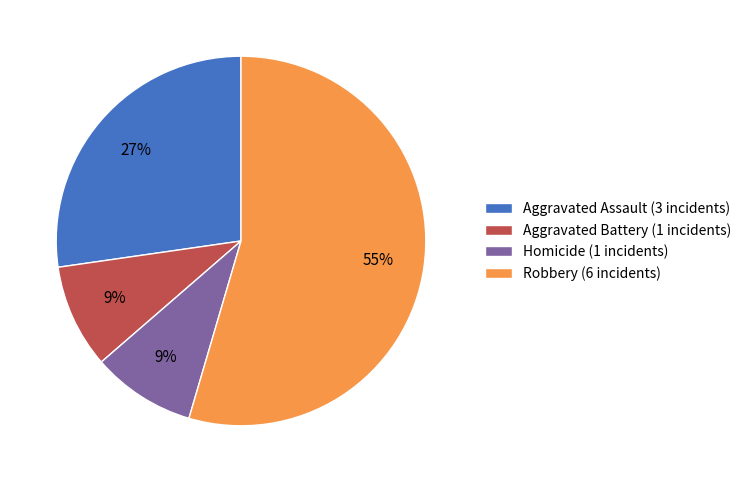

The Aggravated Battery (1 incidents) slice represents 1% of the pie. True or false?

False